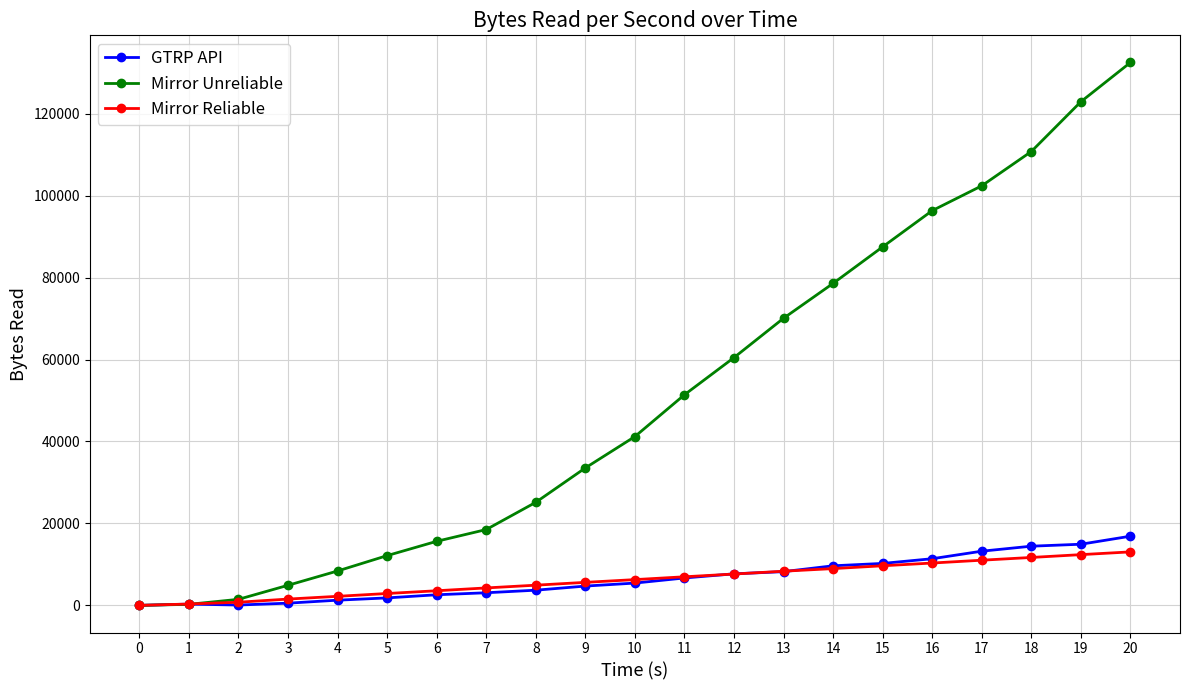

Which series has the largest range (max minus min)?

Mirror Unreliable